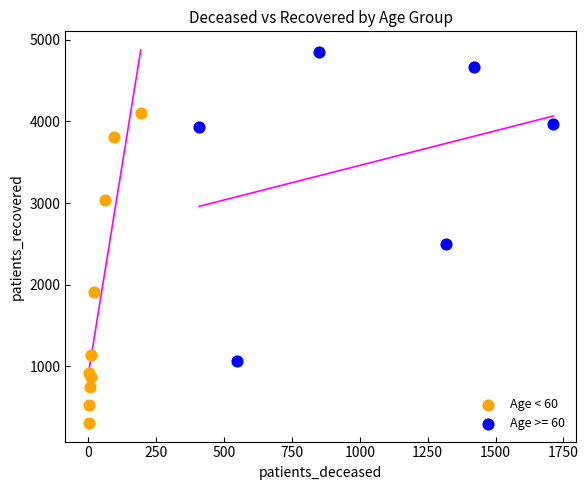

Which series reaches the maximum Y coordinate?

Age >= 60